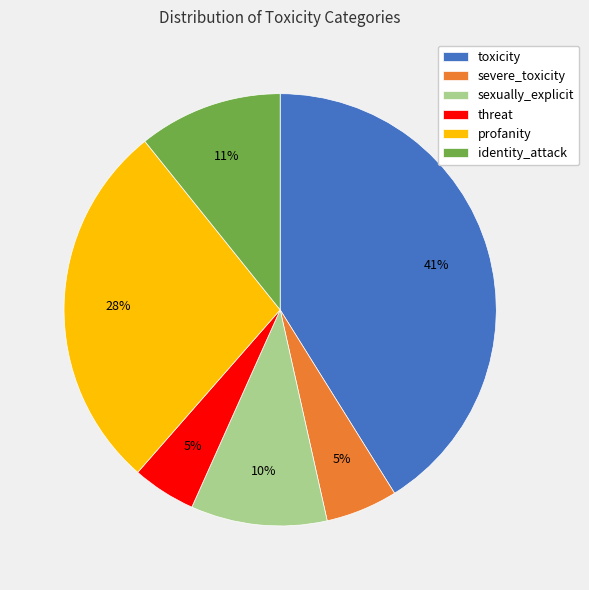

Do severe_toxicity and sexually_explicit together represent more than half of the pie?

No